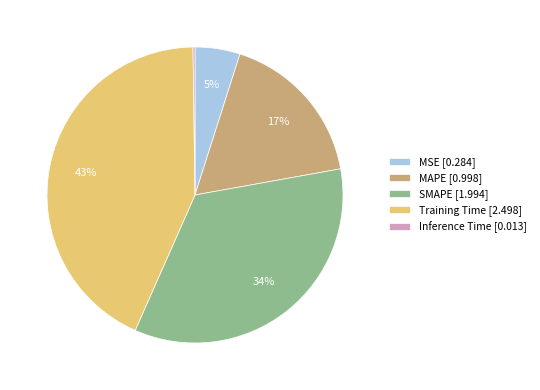

Do Training Time and MSE together represent more than half of the pie?

No